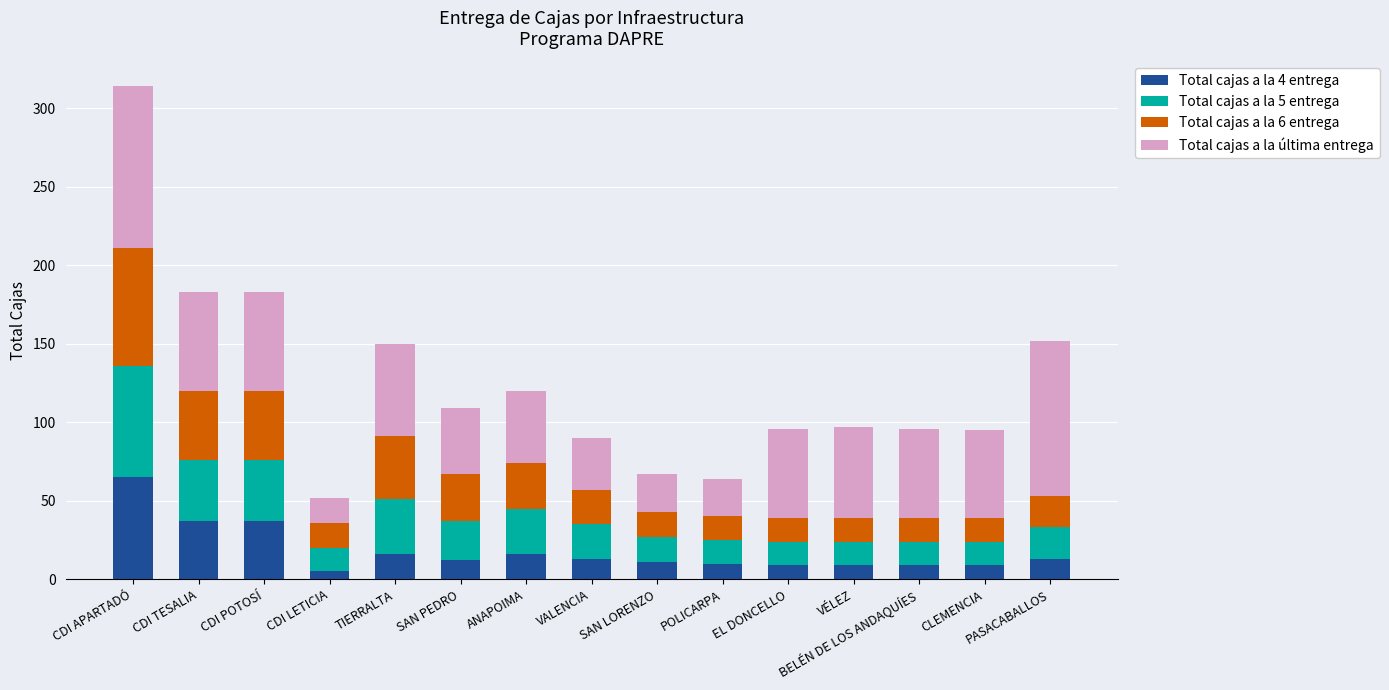

What is the total value across all series at EL DONCELLO?

96